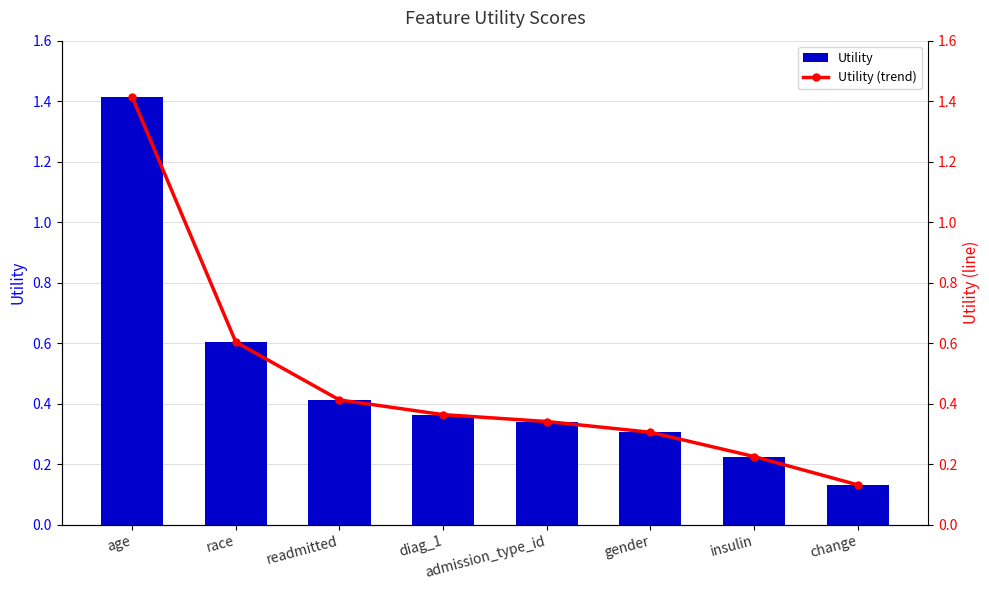

What is the approximate value of Utility at readmitted?

0.4